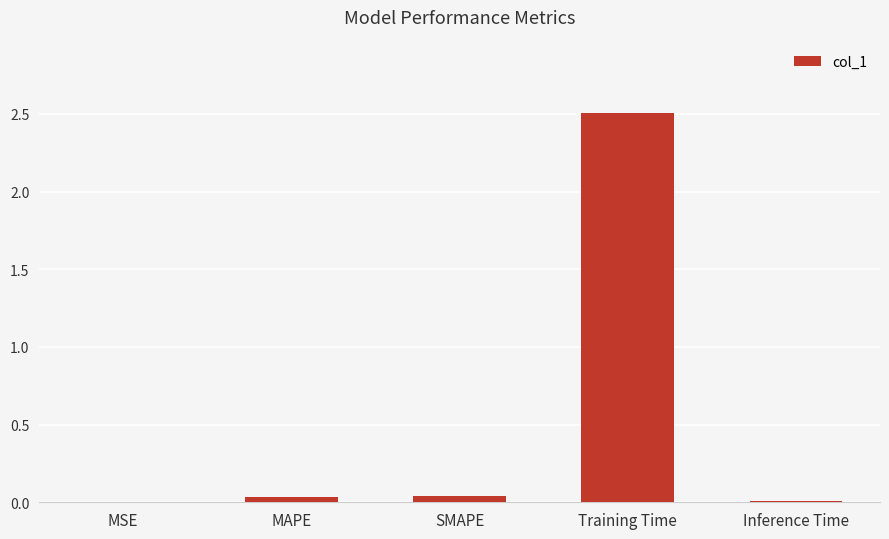

What is the maximum value shown in the chart?

2.5